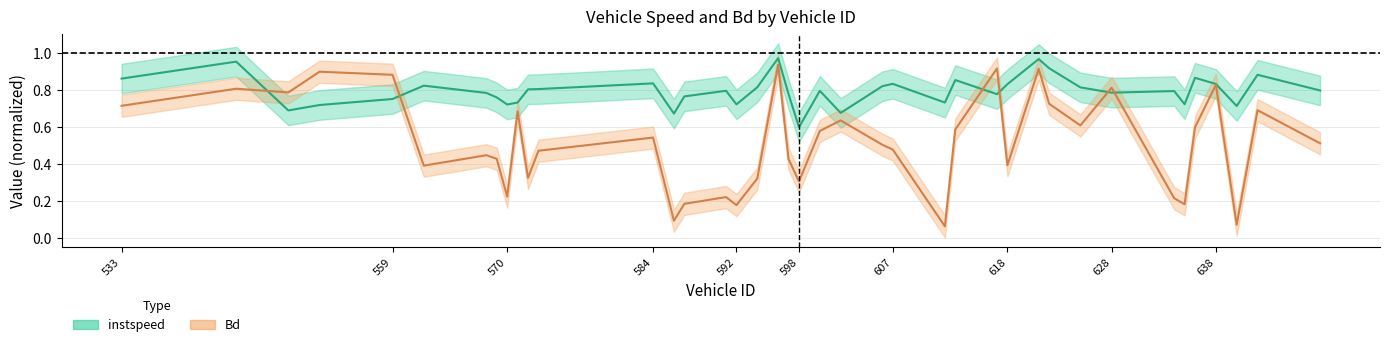

Rank the series at 634 from lowest to highest value.

Bd, instspeed